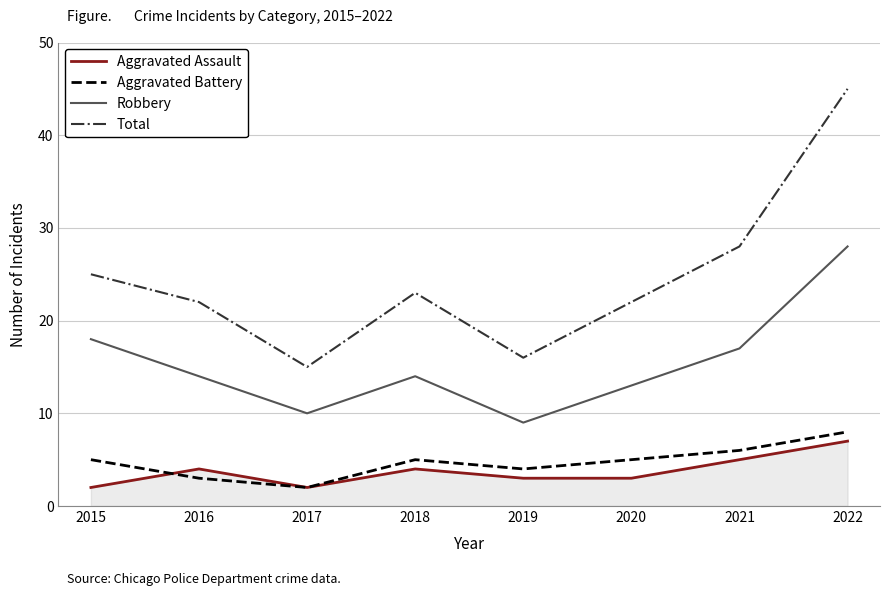

What is the difference between the Aggravated Battery values at 2016 and 2019?

1